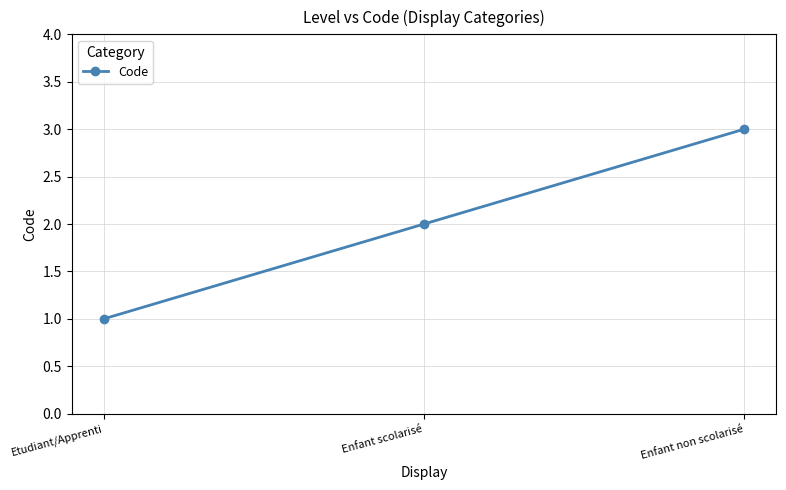

The chart shows a value of 1 at Enfant scolarisé. True or false?

False